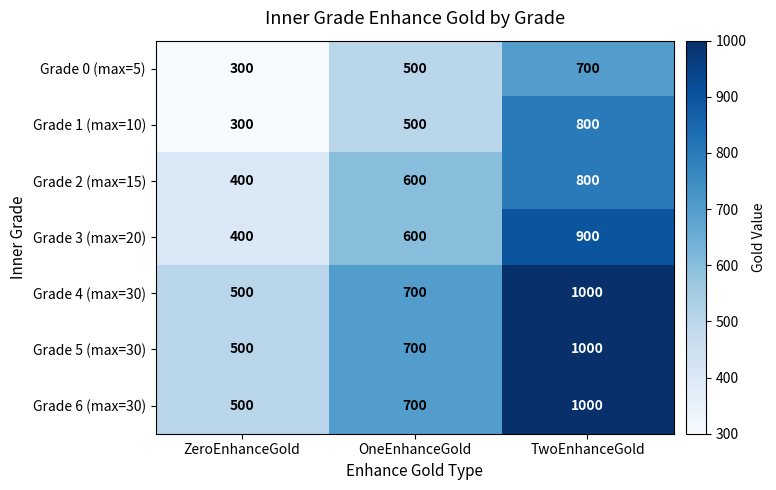

Is it true that Grade 2 (max=15) equals 800 at TwoEnhanceGold?

True